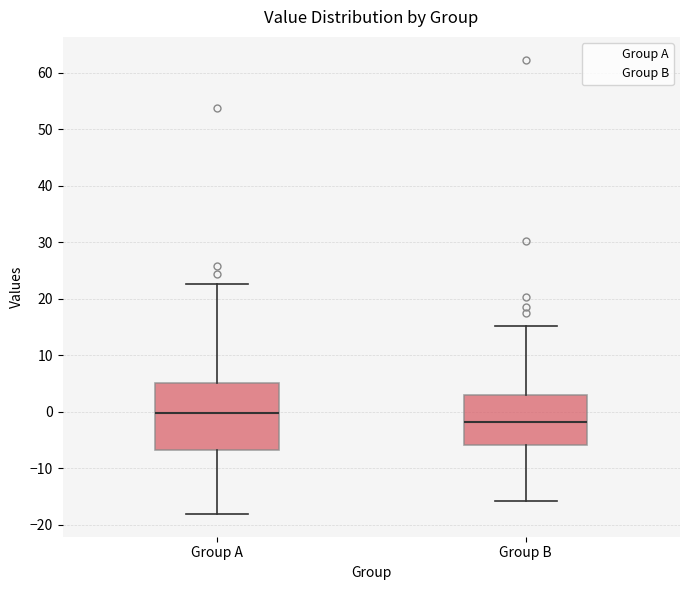

Which box is the tallest, from its lower edge to its upper edge?

Group A